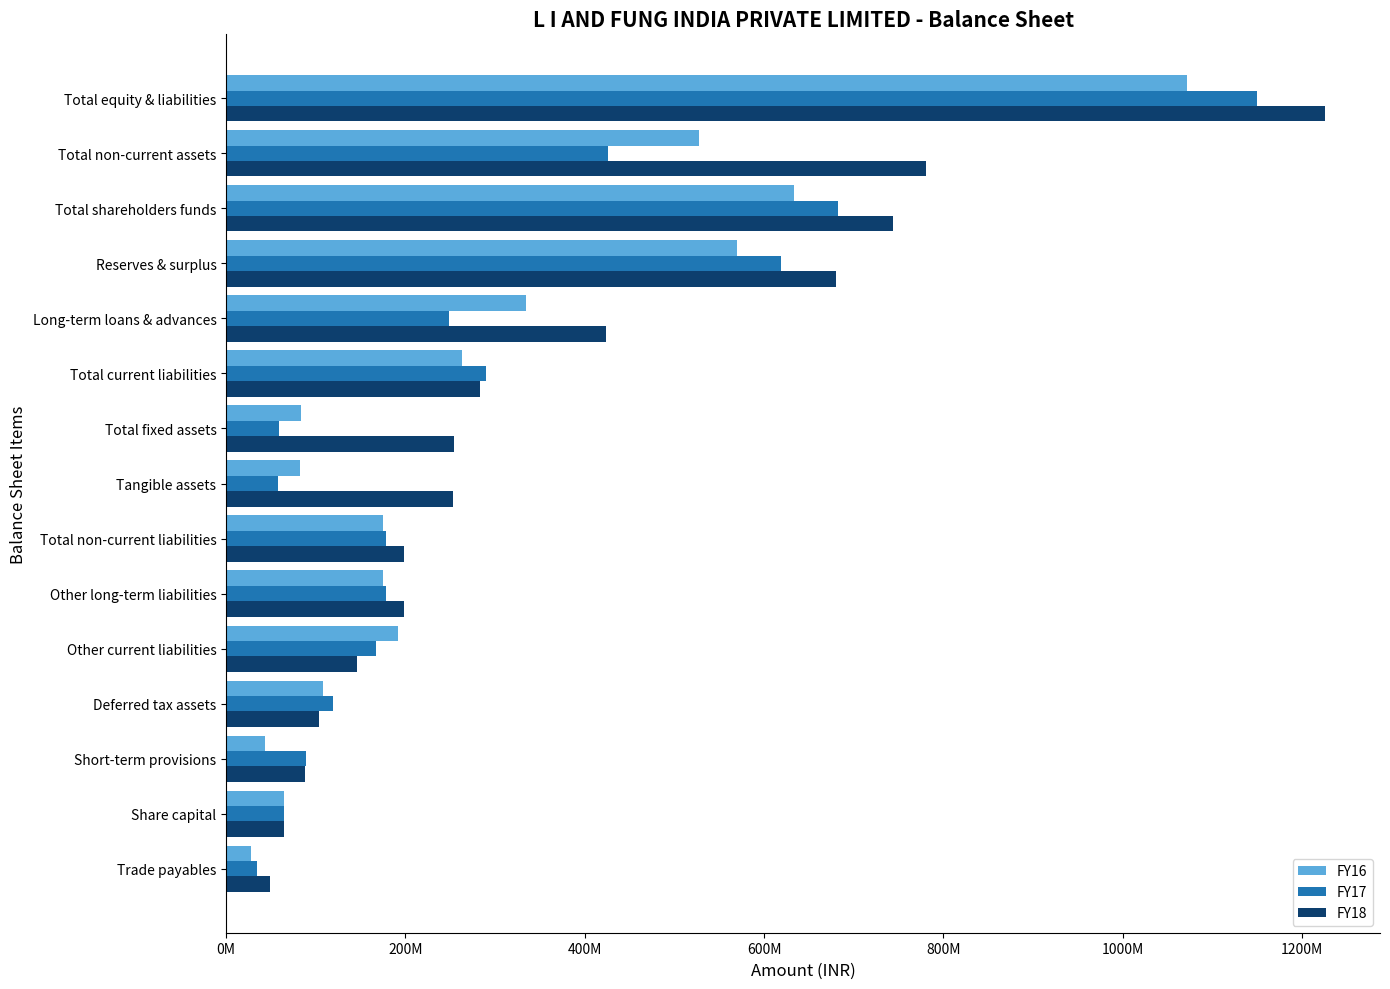

What are all the series names shown in the legend?

FY16, FY17, FY18